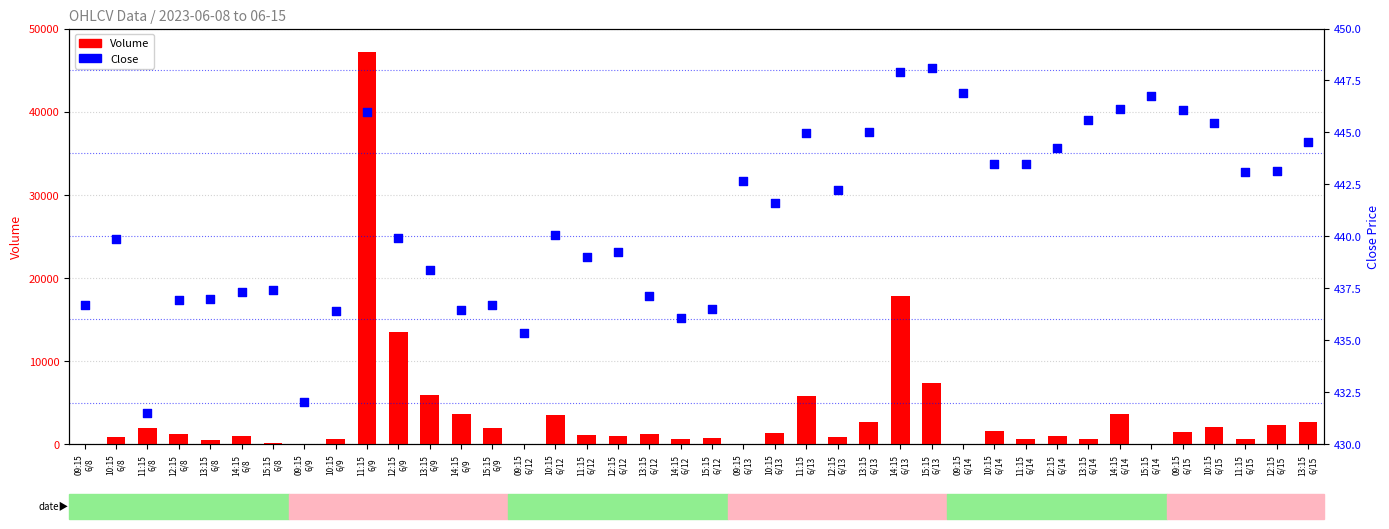

What is the total value across all series at 14:15
6/8?

1448.3